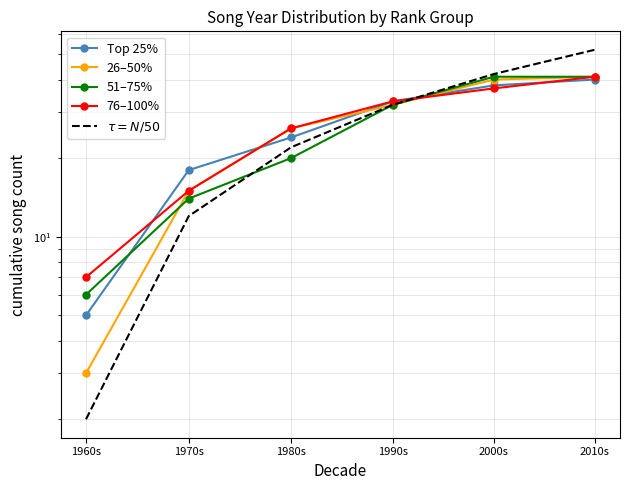

Rank the series at 1990s from highest to lowest value.

Top 25%, 76–100%, 26–50%, 51–75%, $\tau = N/50$